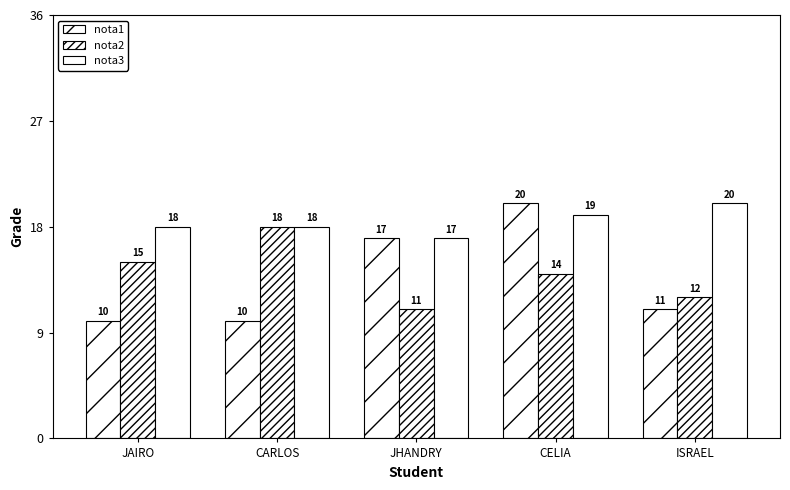

What is the maximum value for nota2?

18